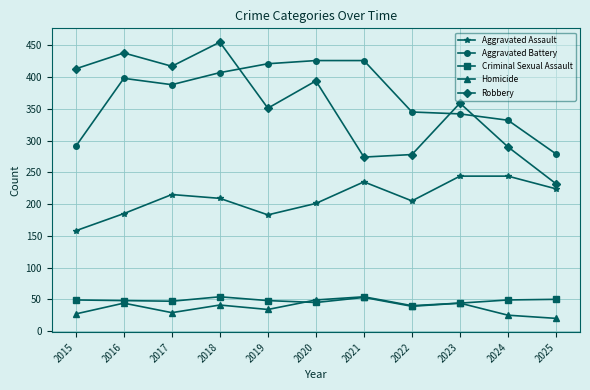

Which series has the largest total across all categories?

Aggravated Battery